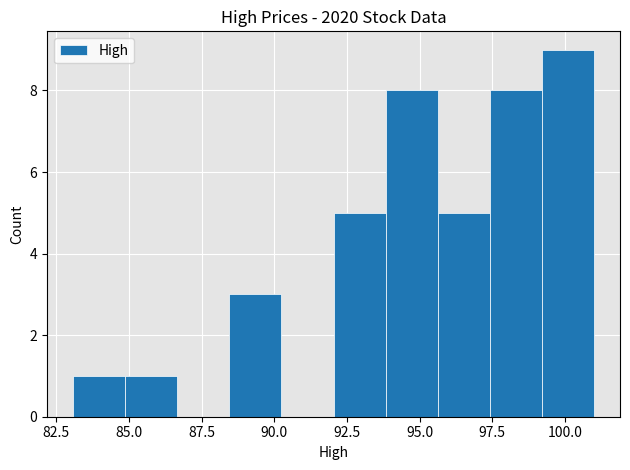

Read against the x-axis, roughly where is the centre of the tallest bar?

100.0